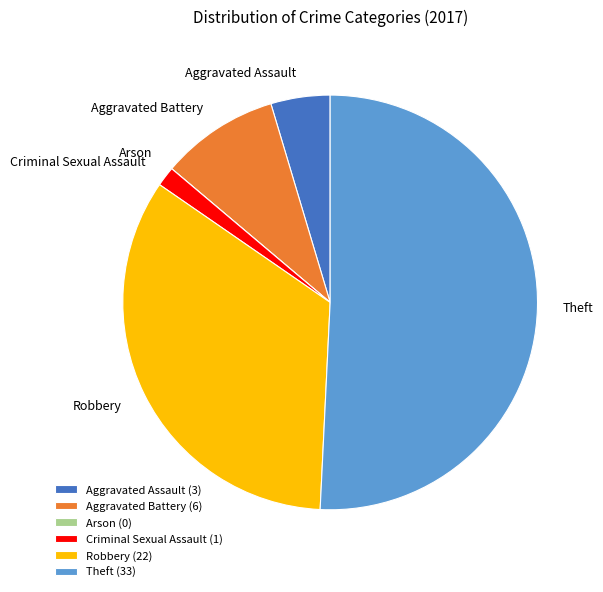

Which category has the biggest portion of the pie?

Theft